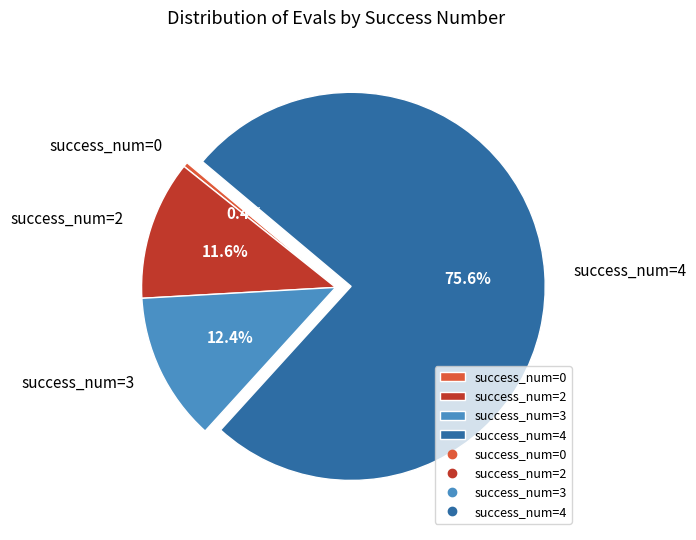

Combined, what portion of the pie is success_num=3 and success_num=0?

12.8%